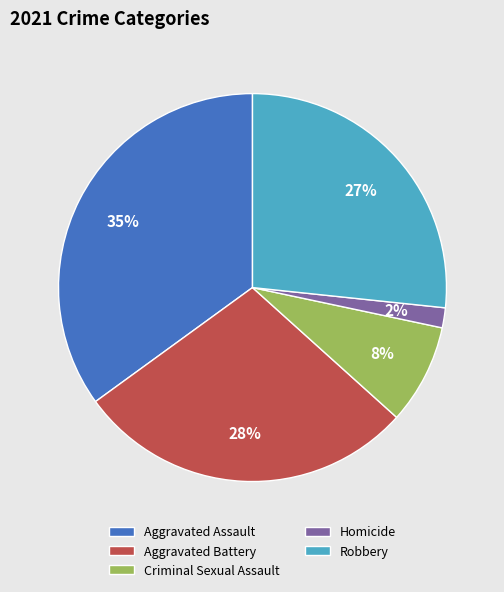

What percentage is the Homicide slice, to the nearest percent?

2%